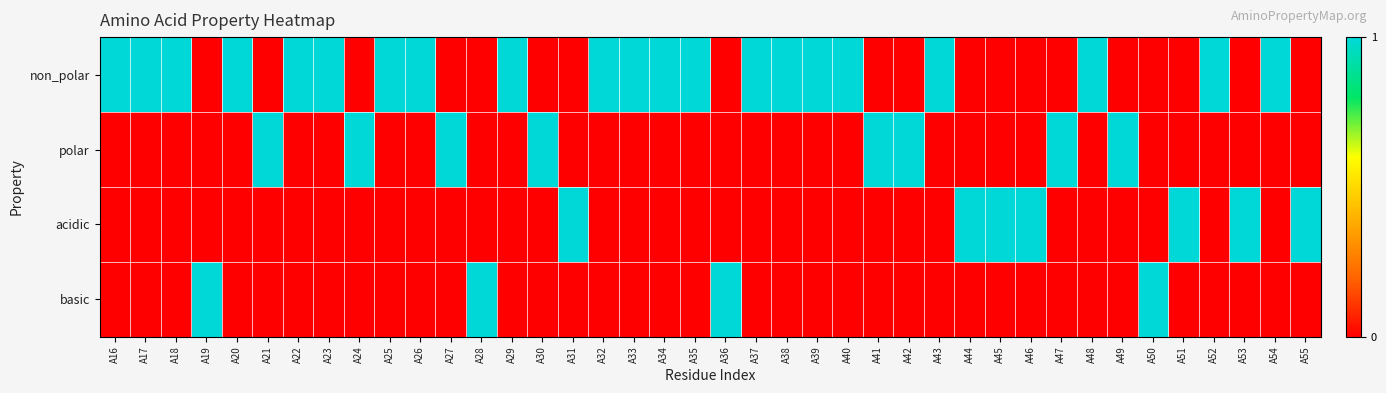

Which category has the highest value across all series?

A16